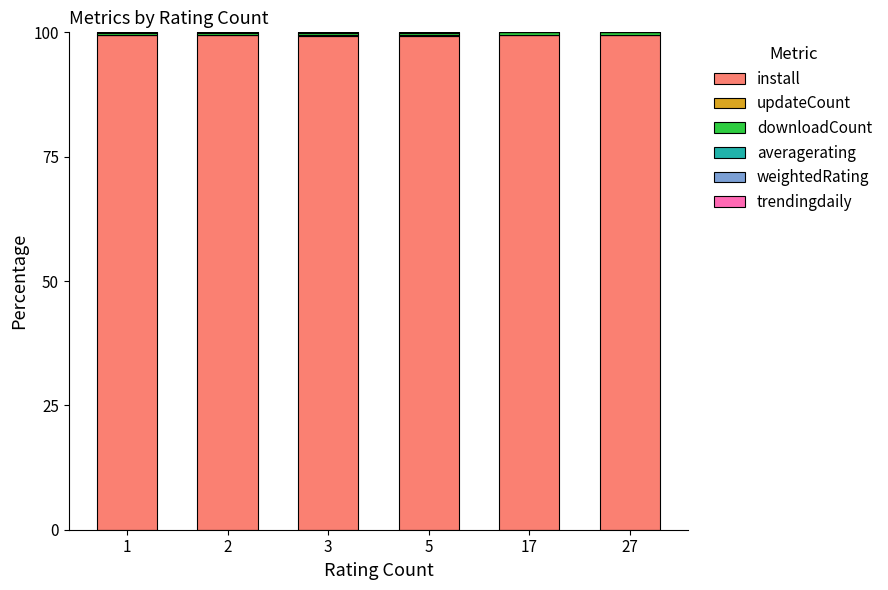

Does the chart contain stacked bars?

Yes